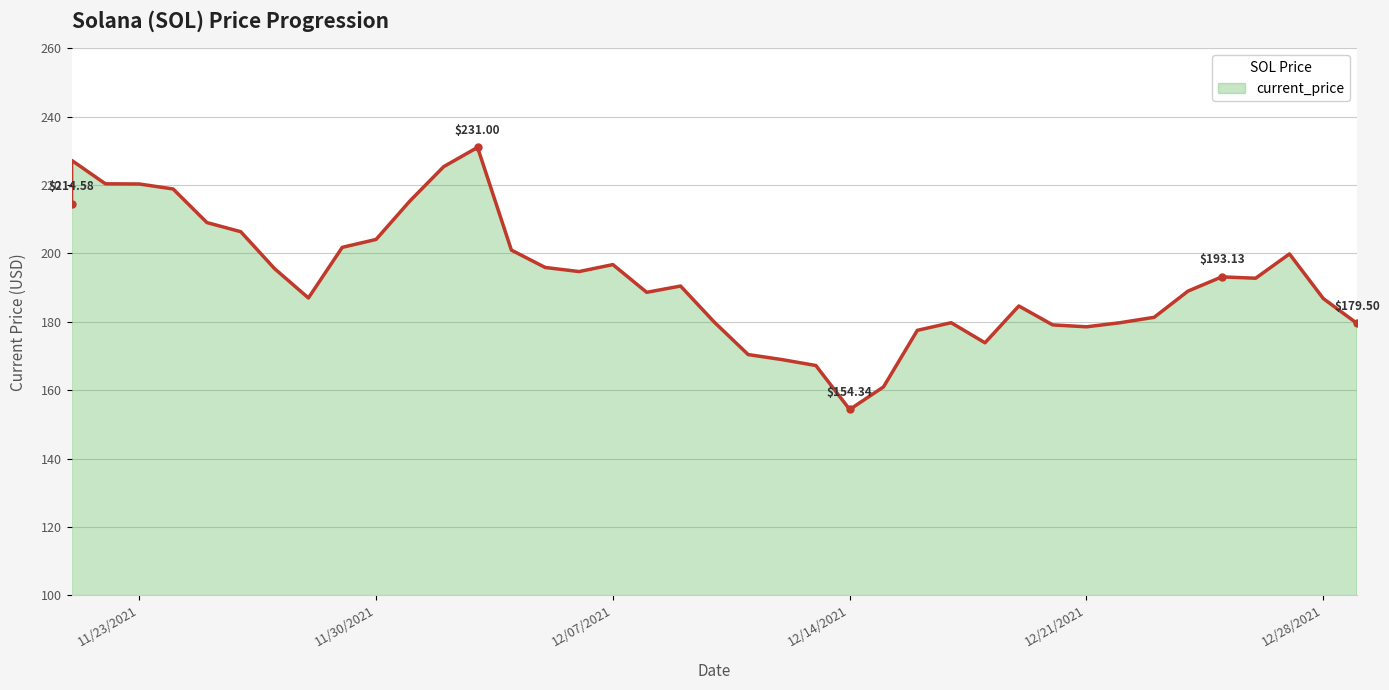

Does the chart display data point markers on the line(s)?

No